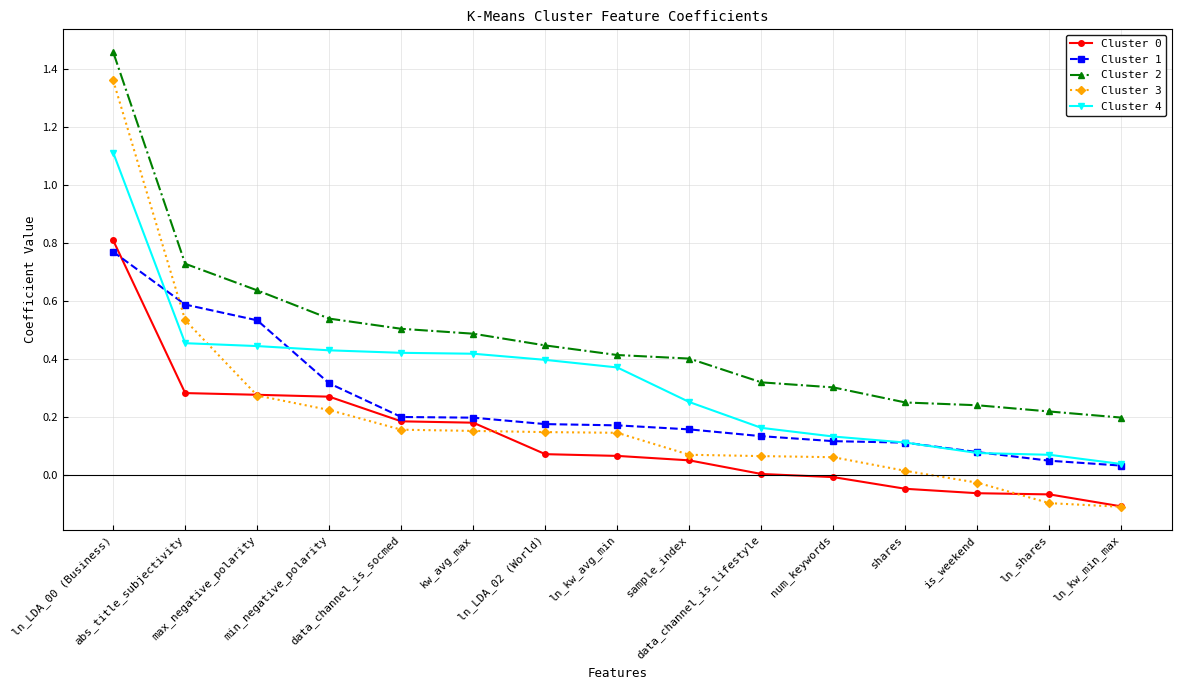

What is the label of the 11th point from the left?

num_keywords